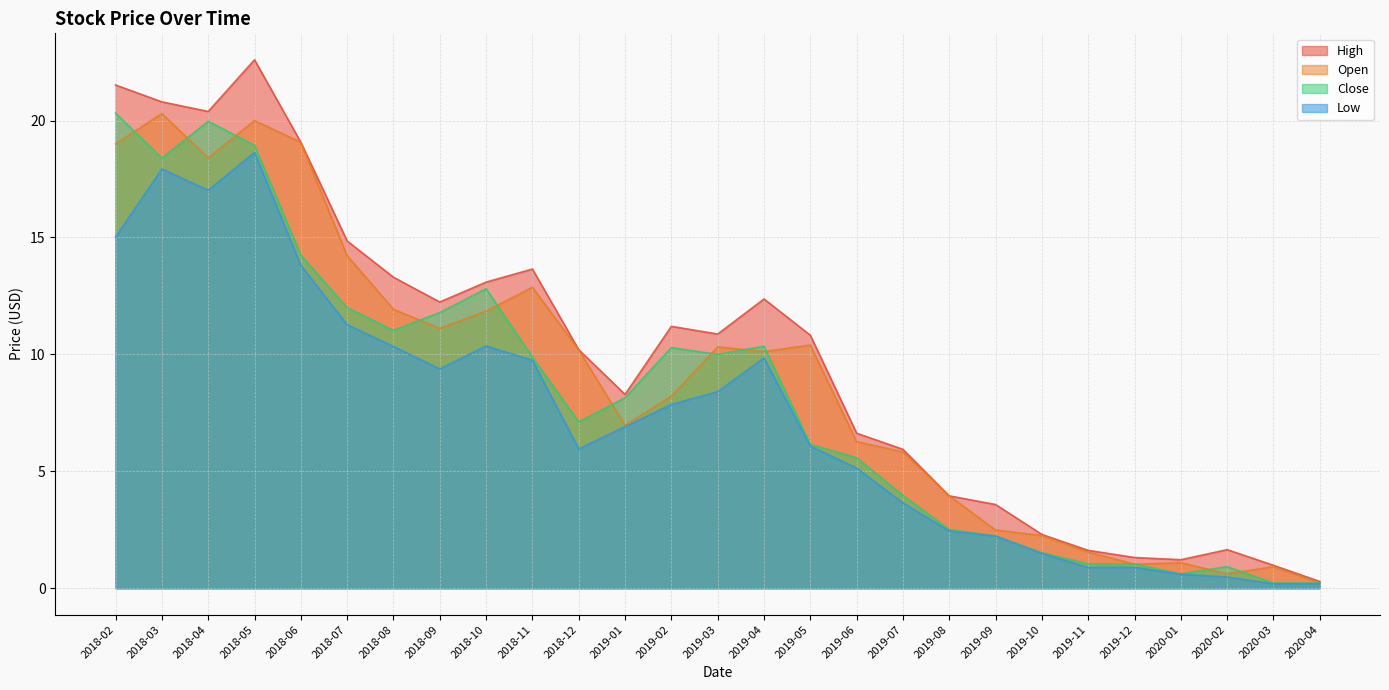

Rank the series at 2019-03 from lowest to highest value.

Low, Close, Open, High